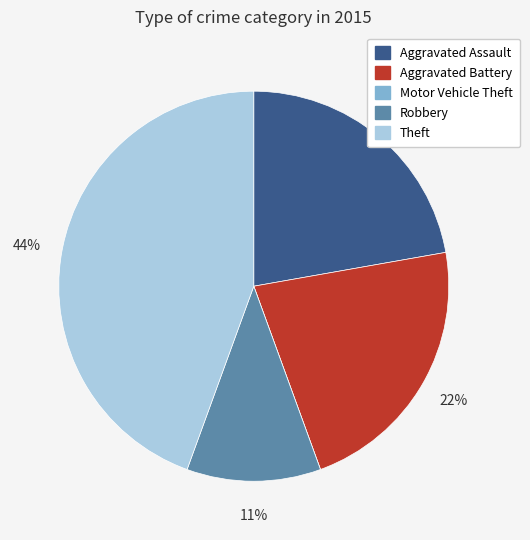

Does Robbery account for over 50% of the chart?

No